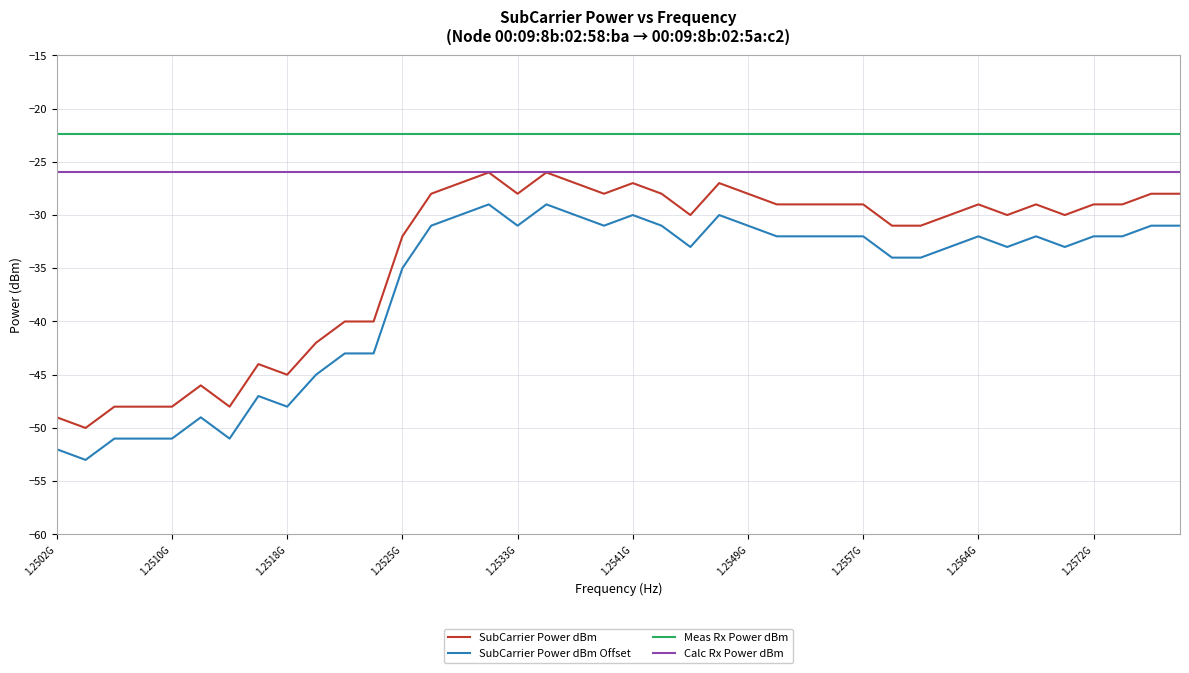

What is the maximum value for Calc Rx Power dBm?

-26.0